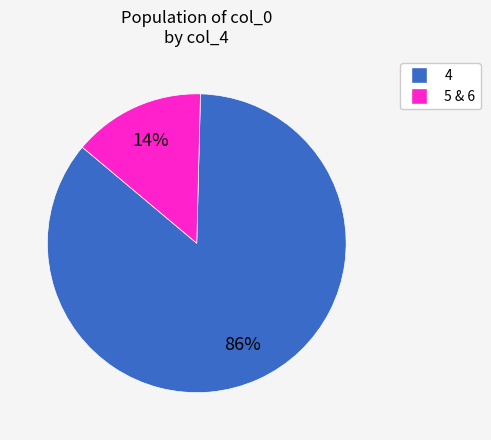

Is there a majority slice in this chart?

Yes